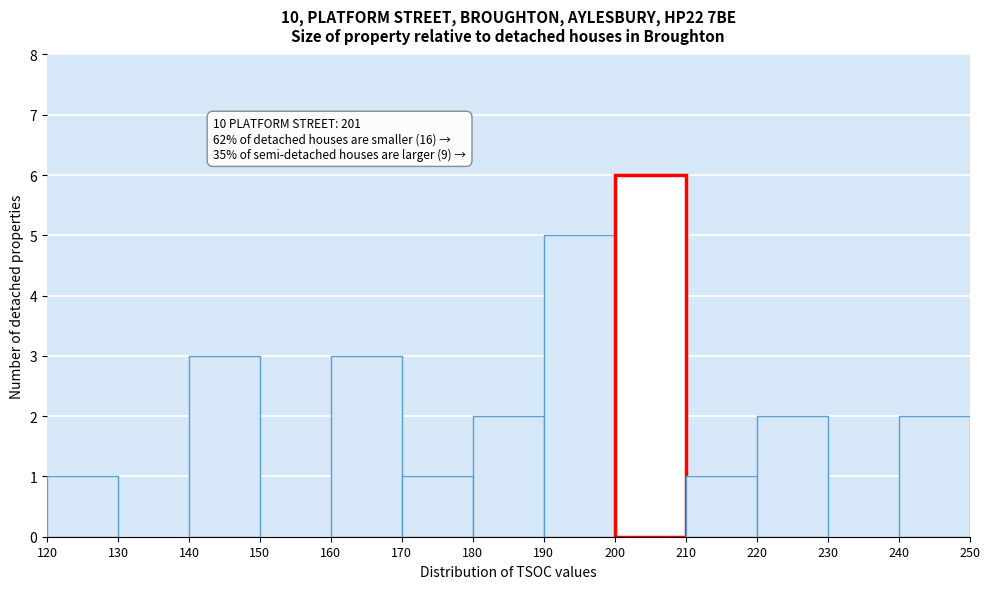

Which range on the x-axis has the tallest bar?

200 to 210